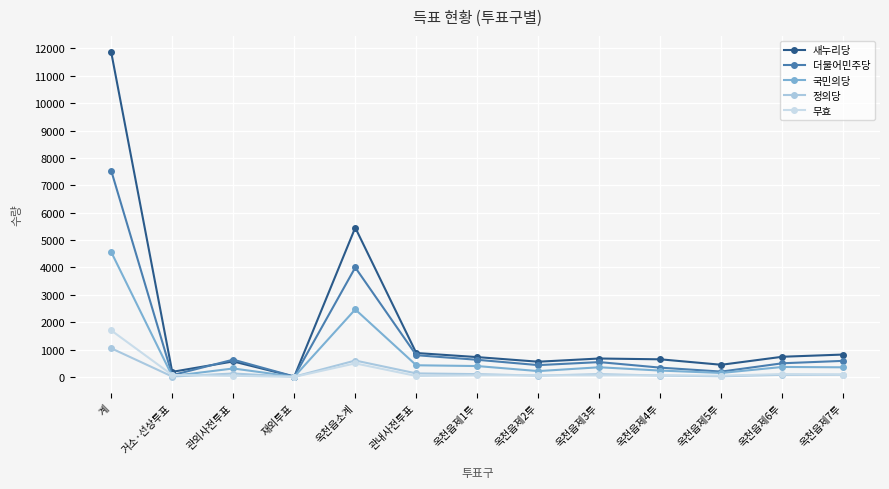

How many distinct data groups are displayed?

5